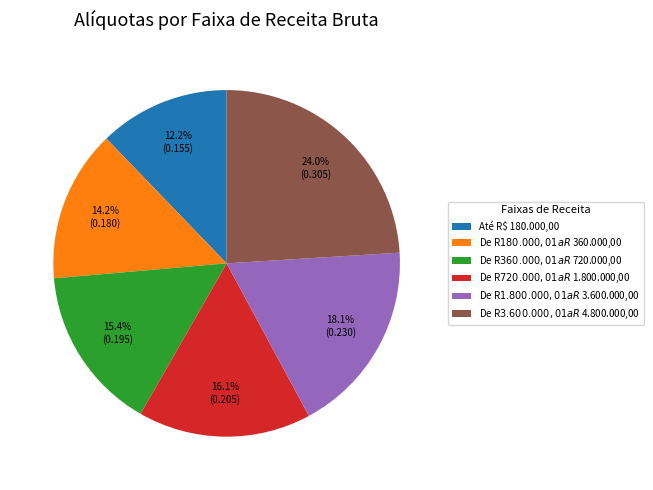

The Até R$ 180.000,00 slice represents 7% of the pie. True or false?

False